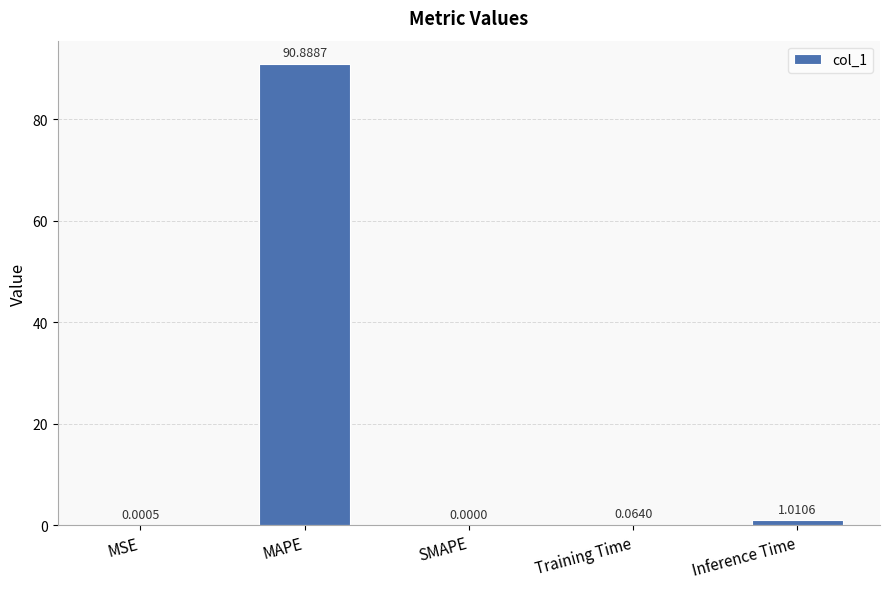

Which has a higher value, MSE or Inference Time?

Inference Time